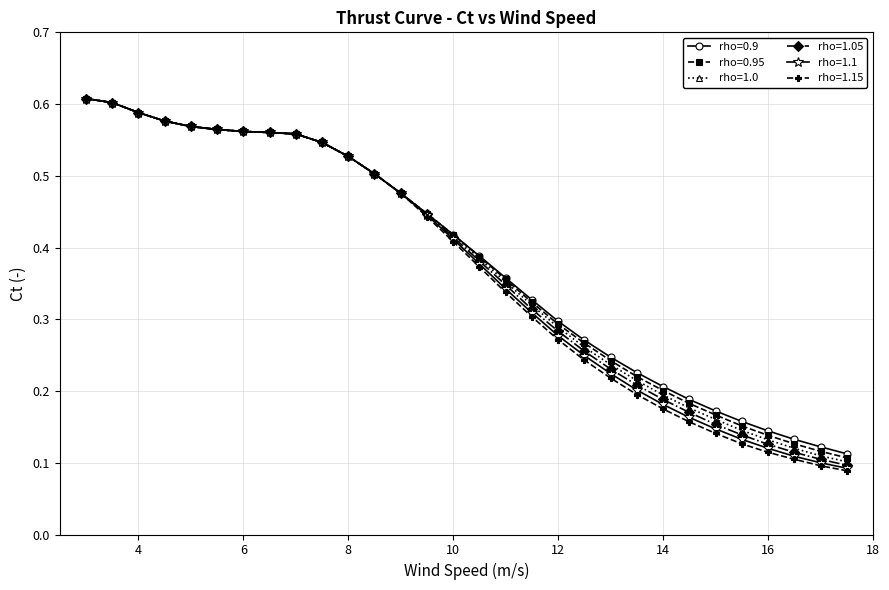

Count the rho=1.0 values in the range 0 to 1.

30